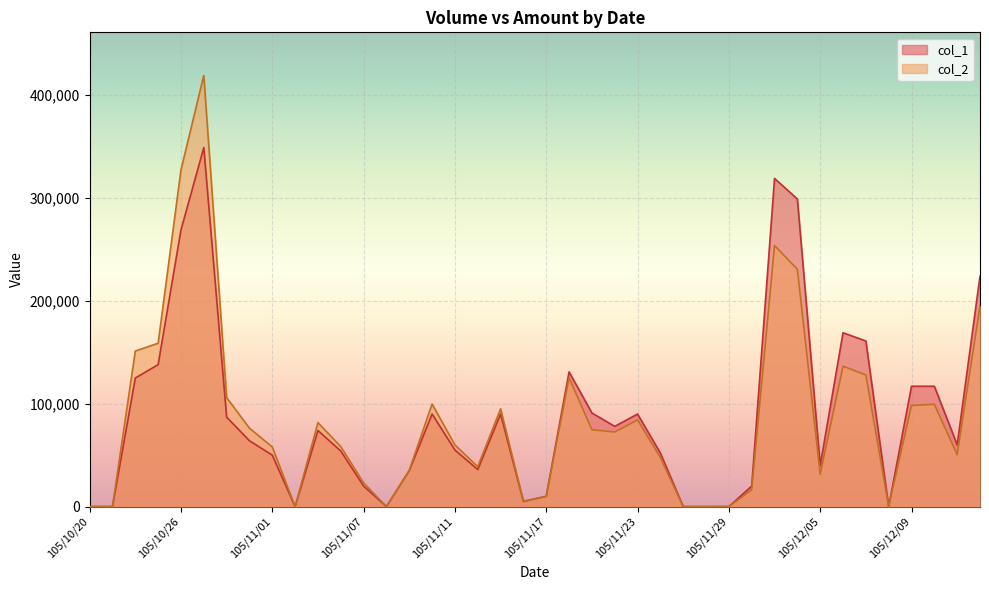

In col_2, how many points are lower than both neighbors (excluding endpoints)?

8